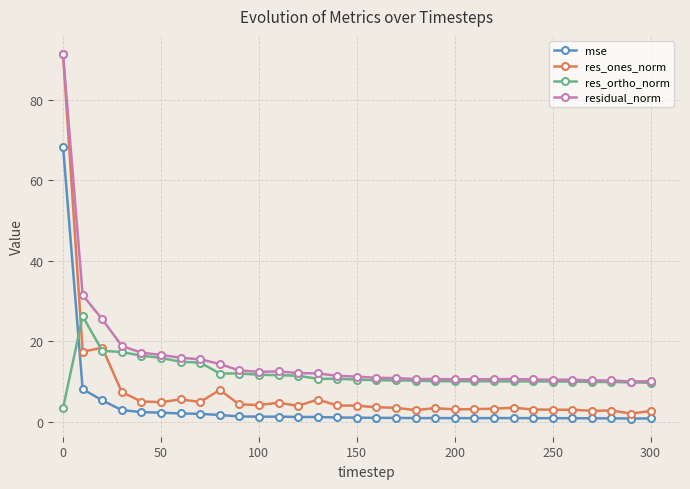

What are all the series names shown in the legend?

mse, res_ones_norm, res_ortho_norm, residual_norm